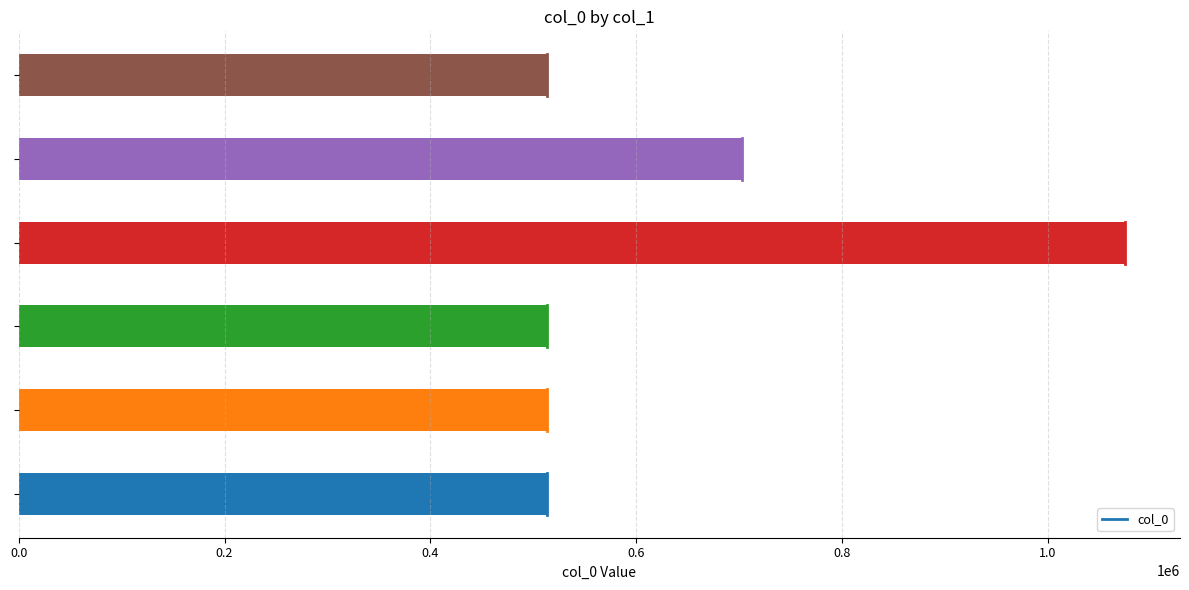

What is the sum of all values?

3830600